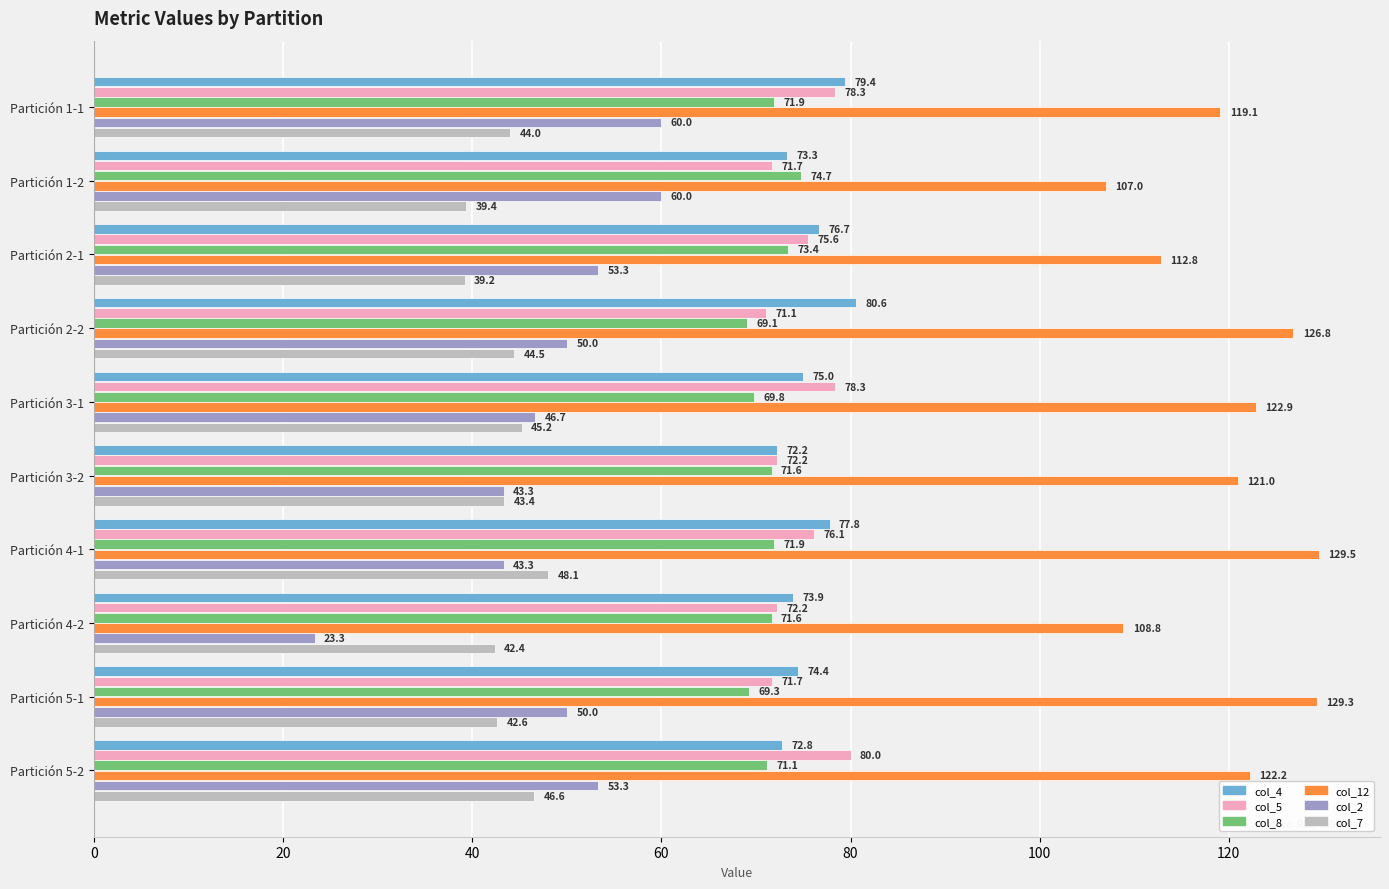

Is the value of col_12 at Partición 1-2 greater than the value of col_2 at Partición 2-2?

Yes